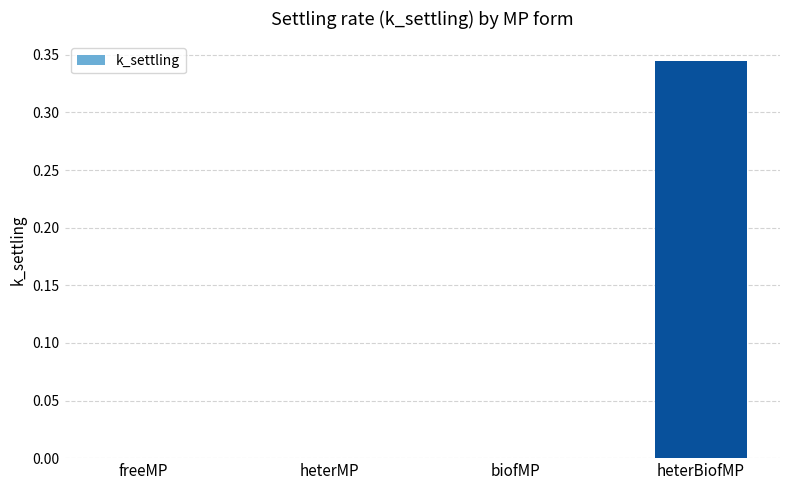

Count the number of data series in this chart.

1